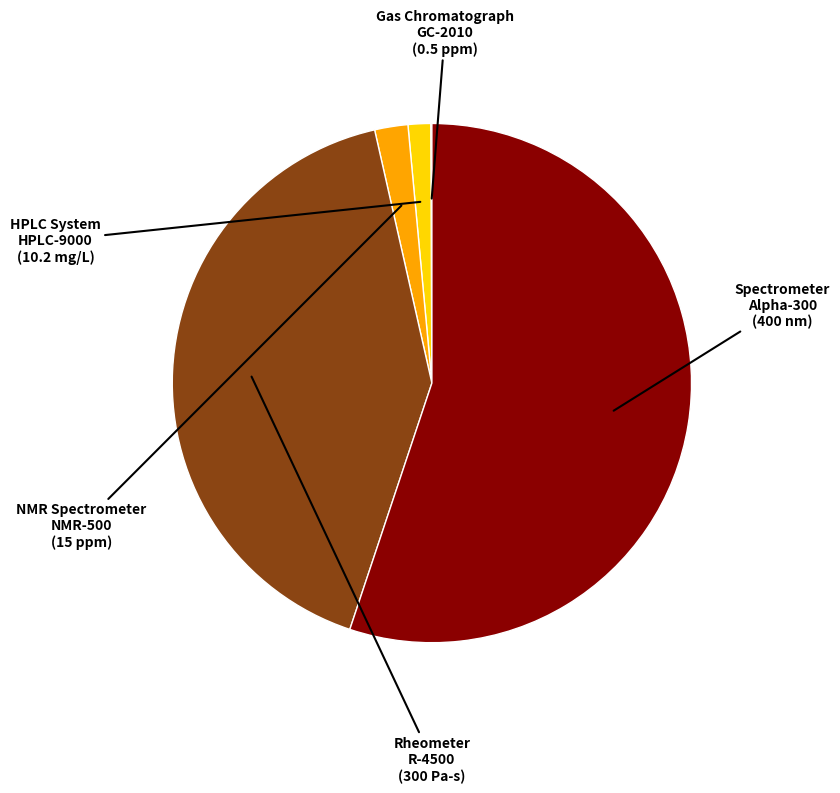

Does any single category account for the majority?

Yes